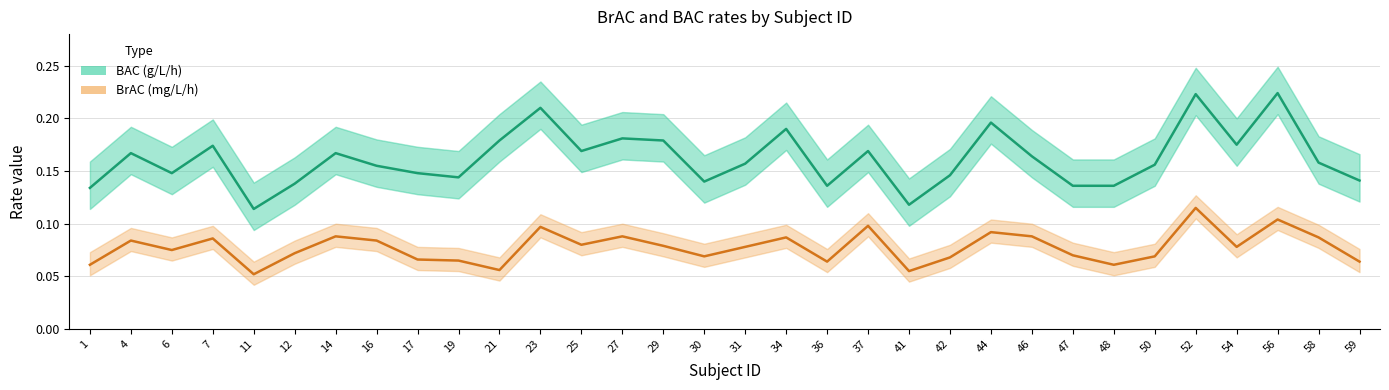

True or false: BAC (g/L/h) has more than 2 interior local peaks.

True